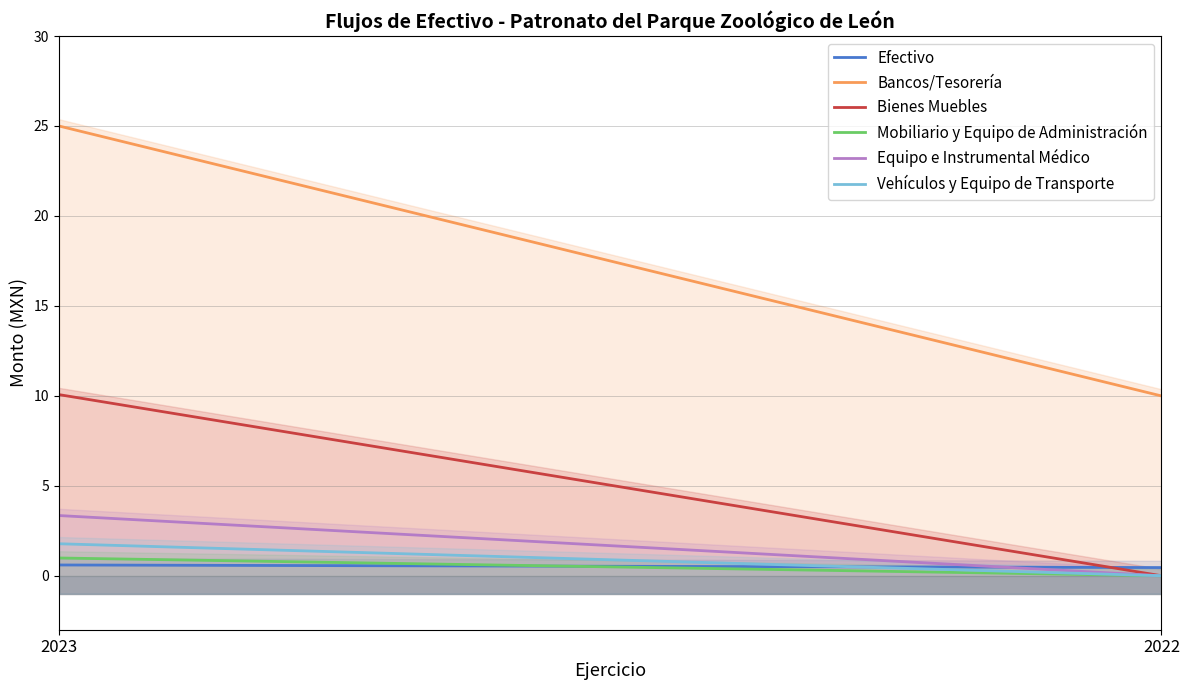

How many data points in Bancos/Tesorería are less than 25?

1